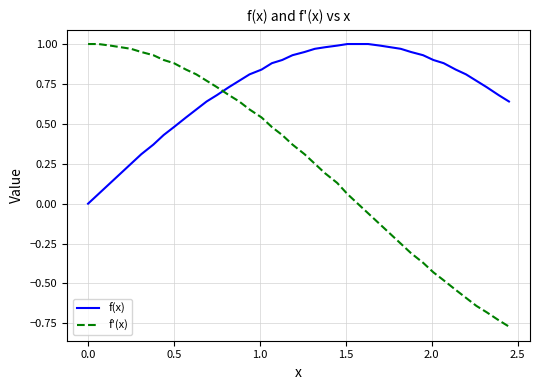

List the series in order of their overall mean, lowest first.

f'(x), f(x)